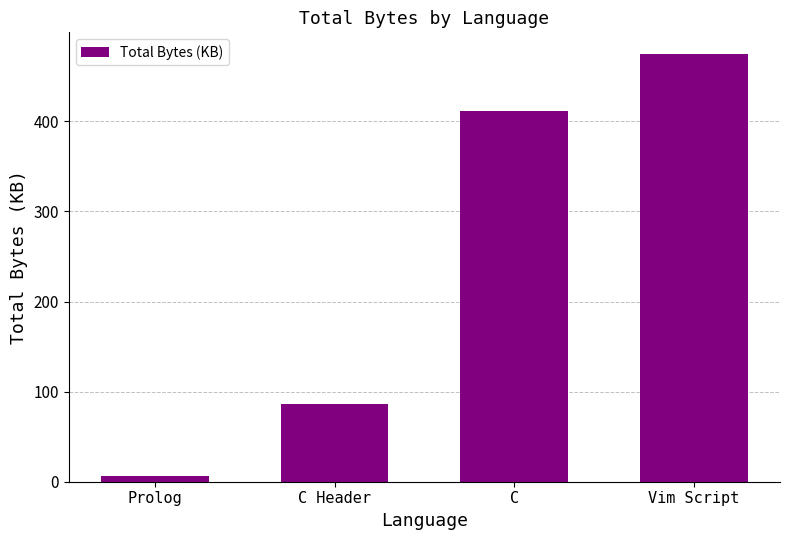

Between Vim Script and C, which is larger?

Vim Script